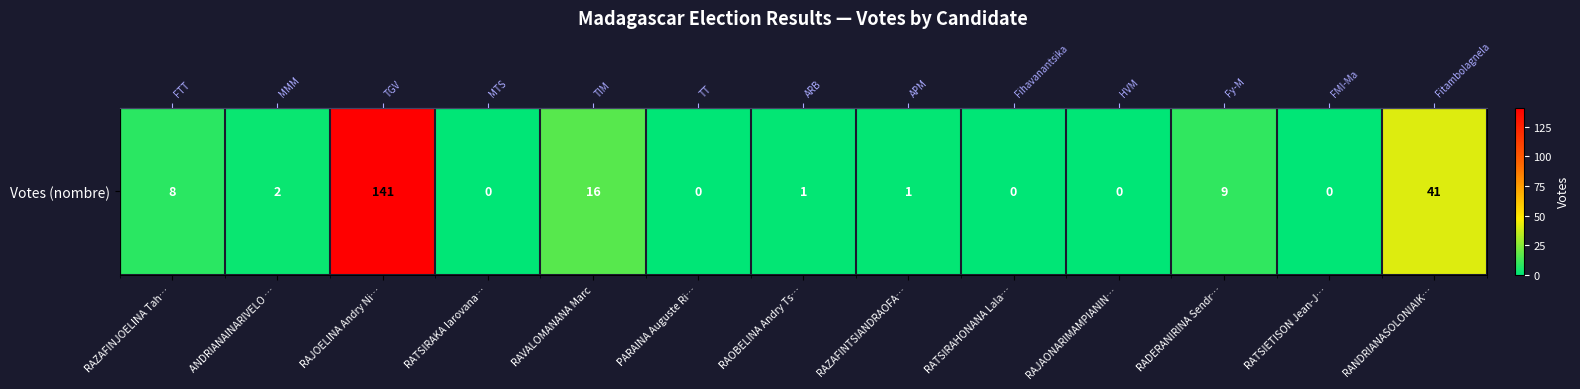

Reading left to right, transcribe all the data shown in this chart.

RAZAFINJOELINA Tah…=8	ANDRIANAINARIVELO …=2	RAJOELINA Andry Ni…=141	RATSIRAKA Iarovana…=0	RAVALOMANANA Marc=16	PARAINA Auguste Ri…=0	RAOBELINA Andry Ts…=1	RAZAFINTSIANDRAOFA…=1	RATSIRAHONANA Lala…=0	RAJAONARIMAMPIANIN…=0	RADERANIRINA Sendr…=9	RATSIETISON Jean-J…=0	RANDRIANASOLONIAIK…=41